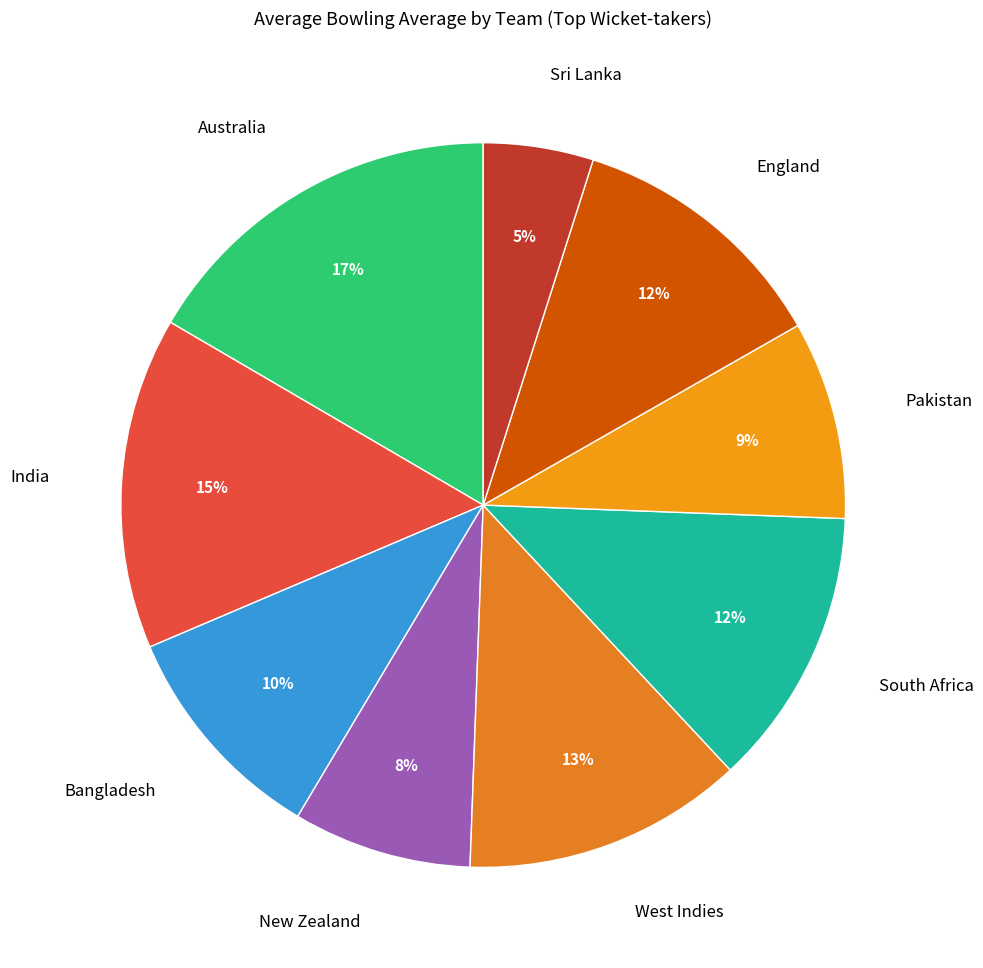

Count the number of slices in the pie.

9